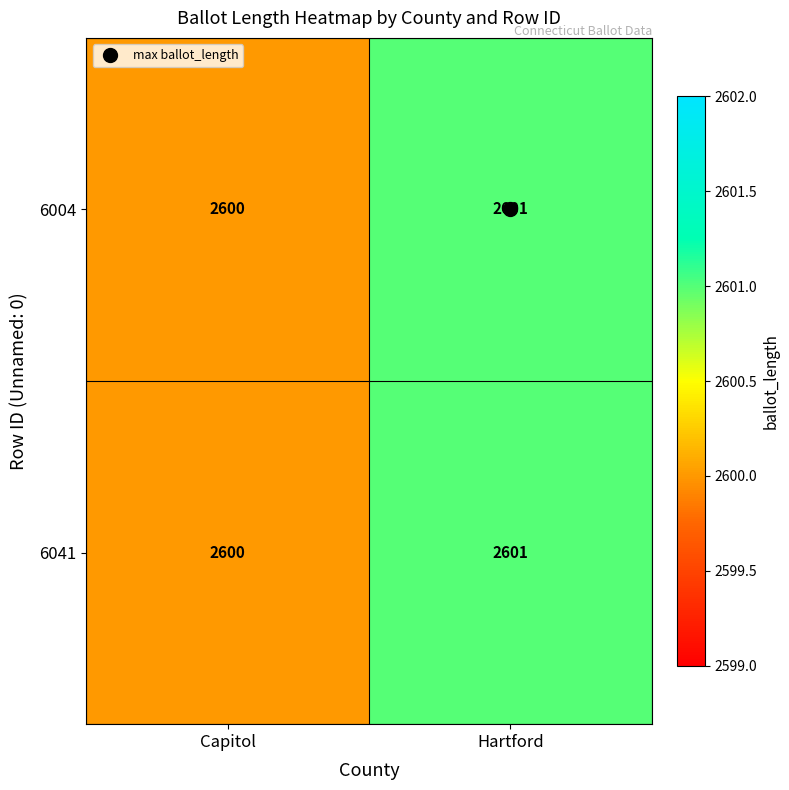

Where is 6004 nearest to the value 2600?

Capitol